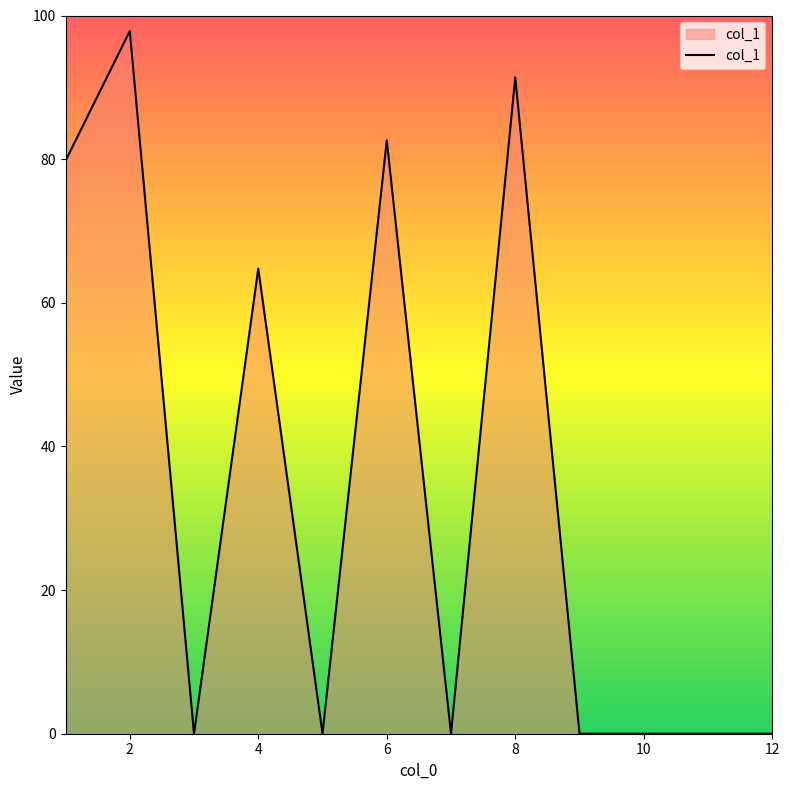

How many distinct data groups are displayed?

1